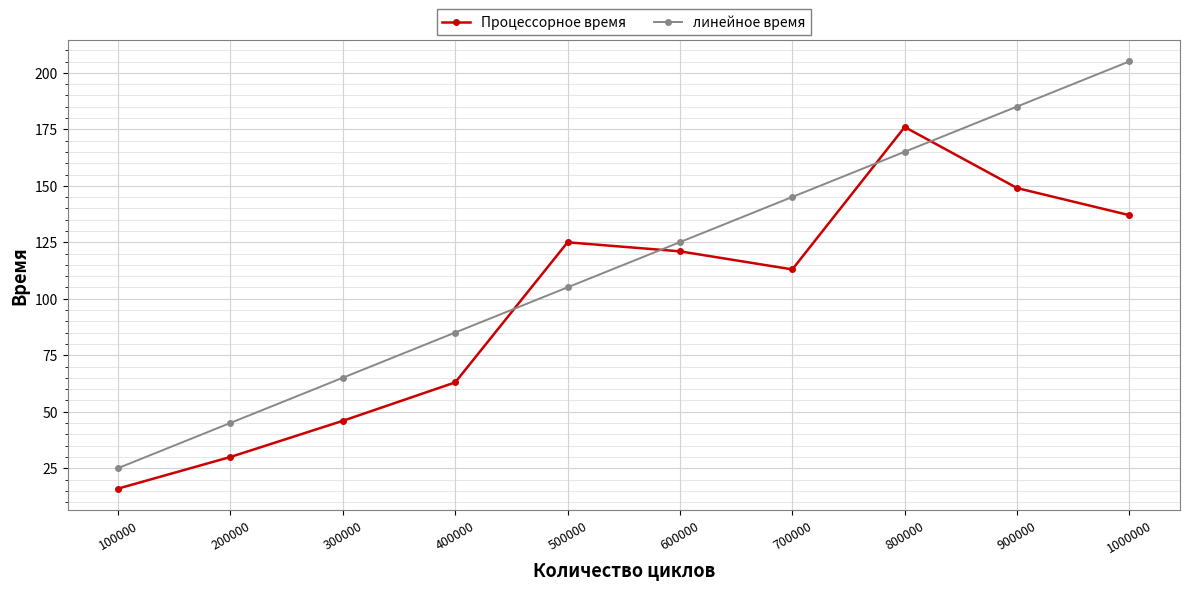

How many interior local valleys does the Процессорное время series have?

1